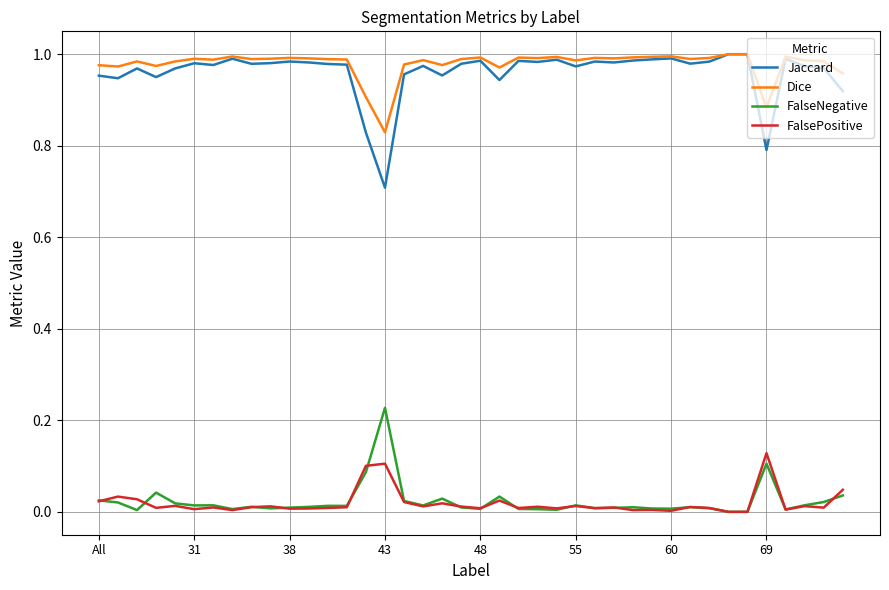

Which series has the largest range (max minus min)?

Jaccard